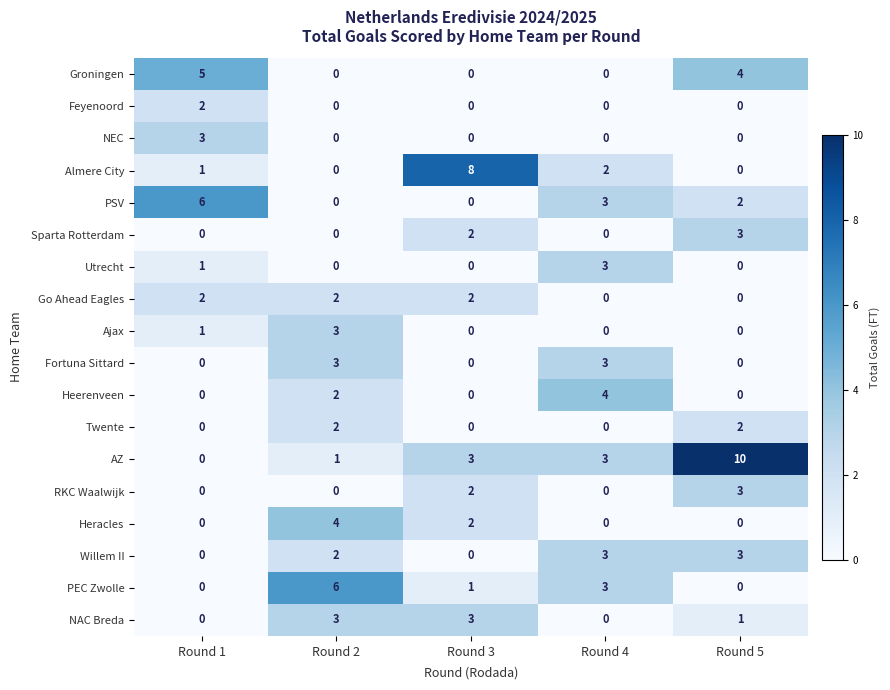

What is the difference between the maximum and minimum values in the Utrecht series?

3